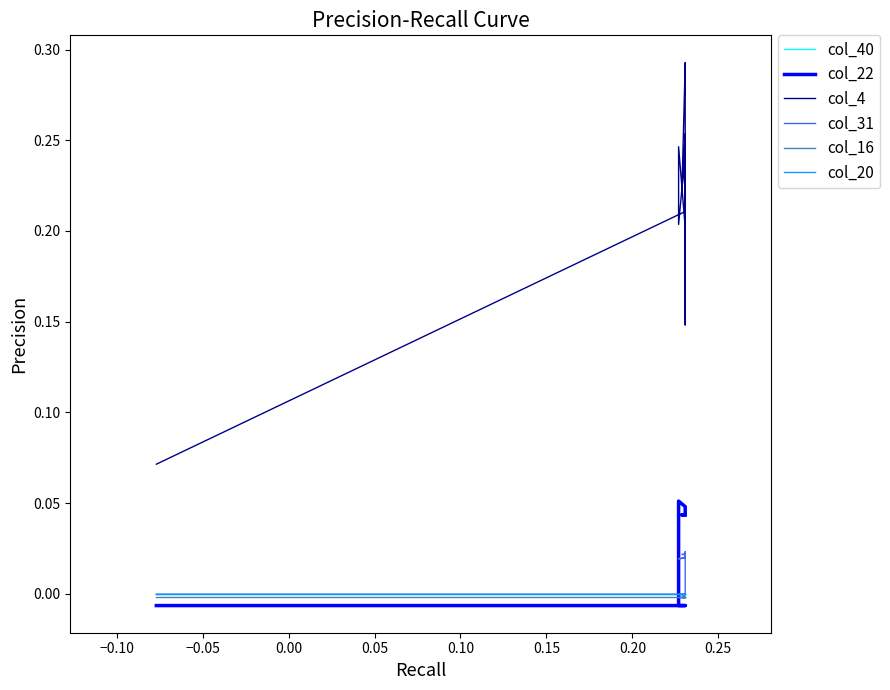

Which series has the largest total across all categories?

col_4